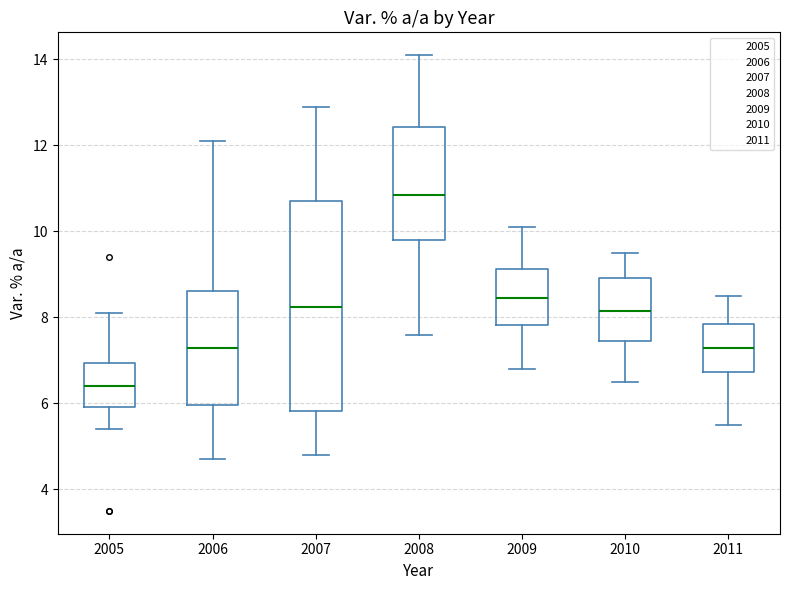

Which box is the tallest, from its lower edge to its upper edge?

2007